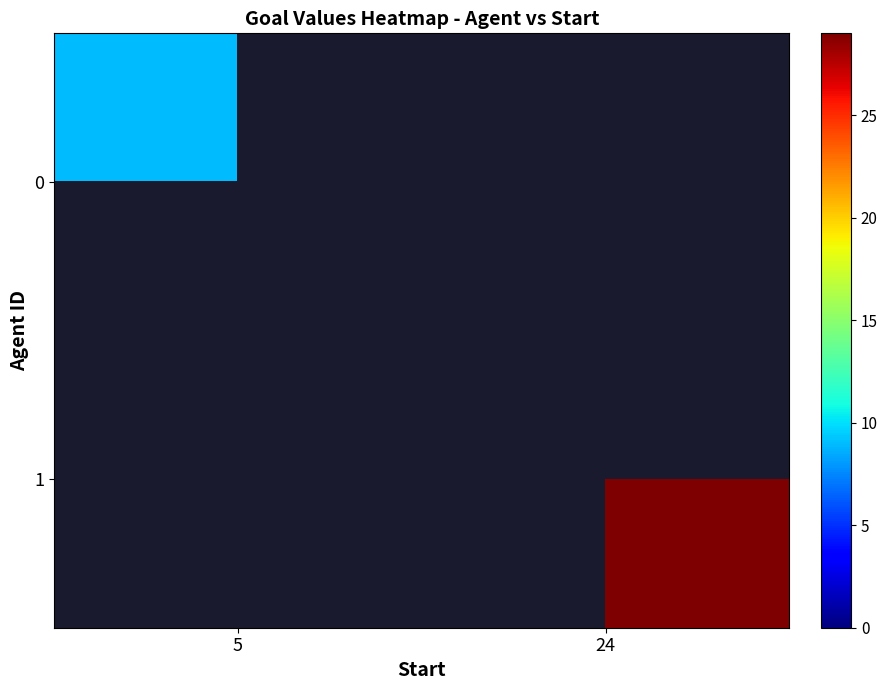

Rank the series by their maximum value, from lowest to highest.

0, 1